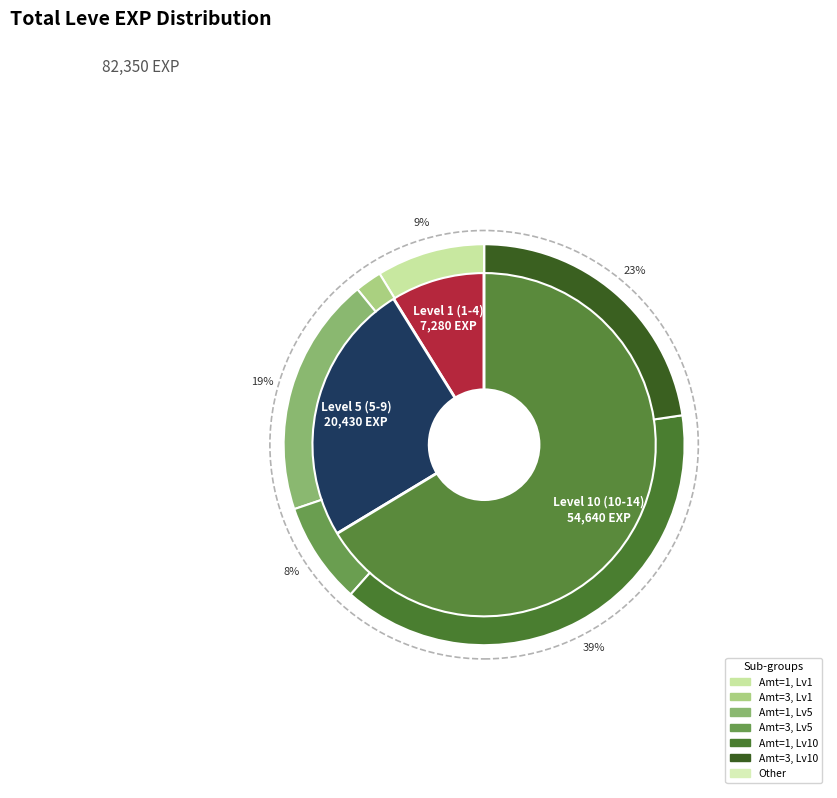

The 1 slice represents 16% of the pie. True or false?

False